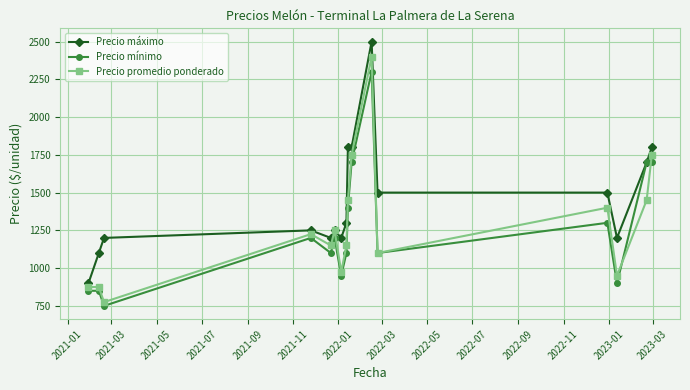

What is the highest value of the Precio mínimo series?

2300